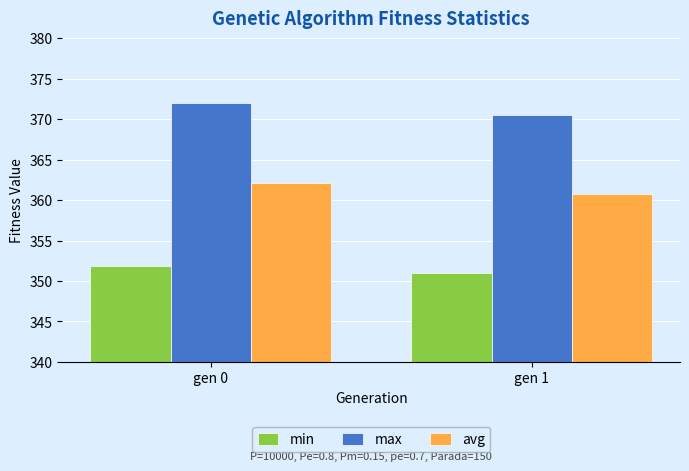

True or false: max has a value of 544.1 at gen 0.

False